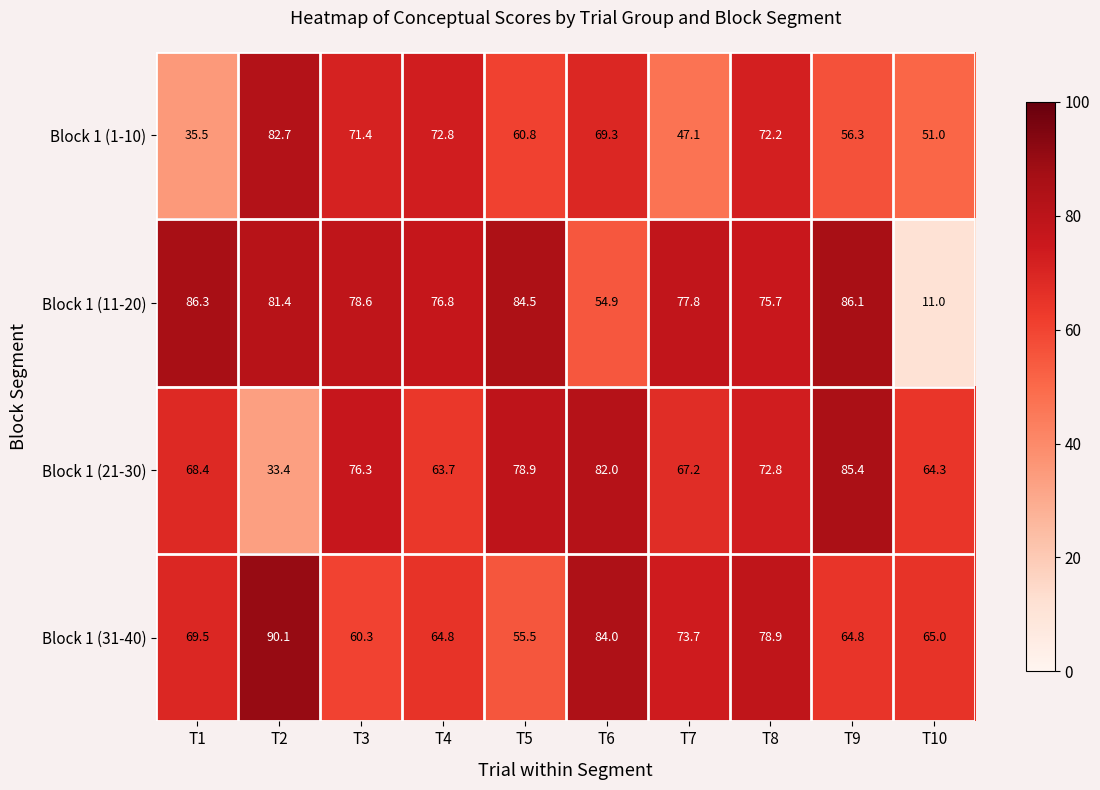

How many series are shown in this chart?

4